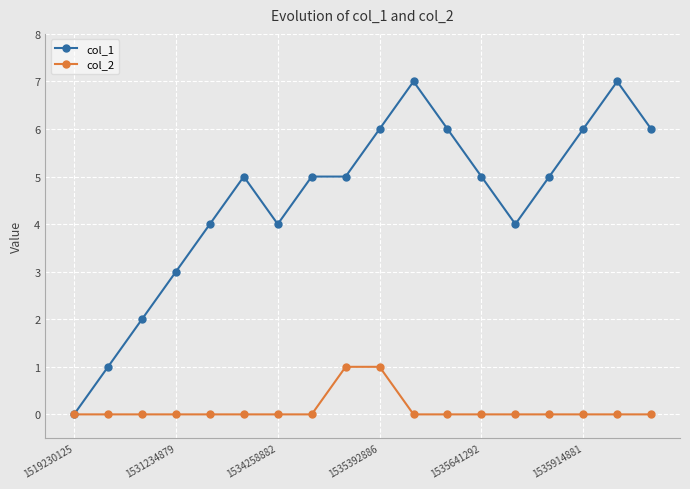

Which series has the largest range (max minus min)?

col_1